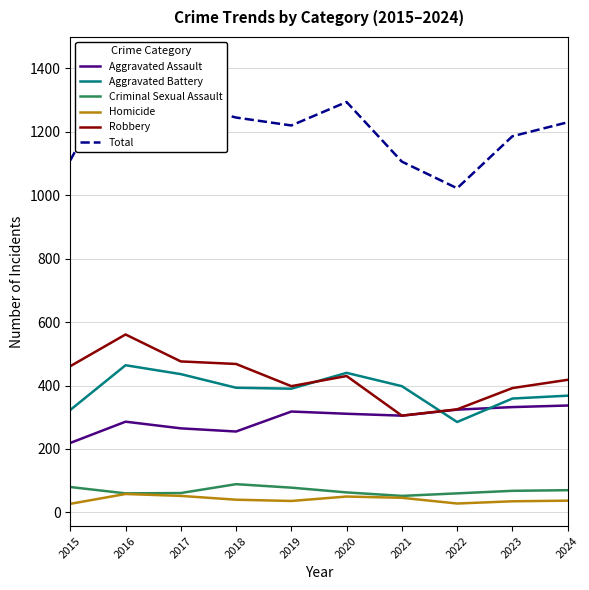

What is the value of the Robbery point at the 4th from the left?

468